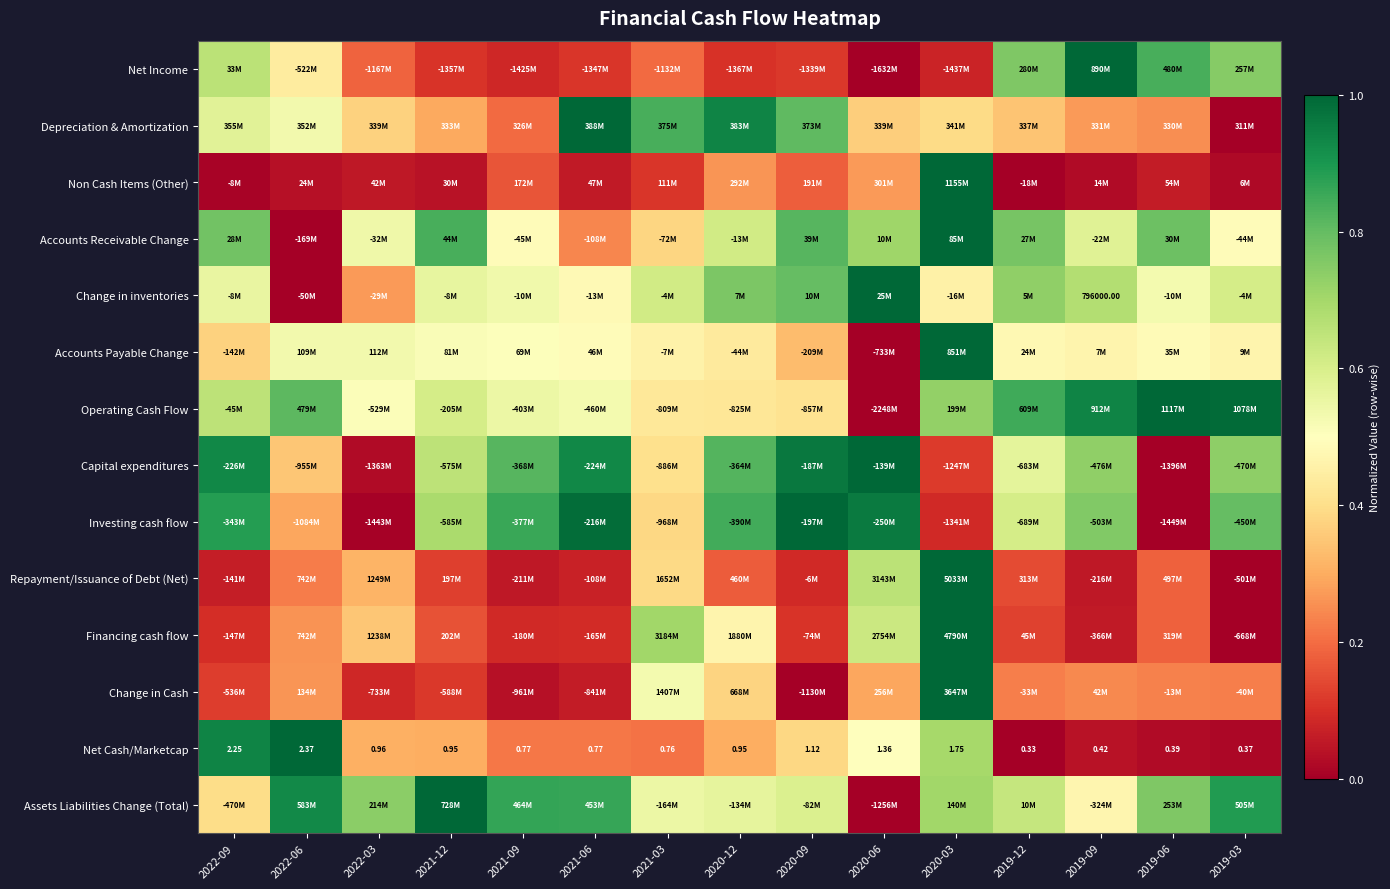

What is the difference between the maximum and minimum values in the Capital expenditures series?

1.0